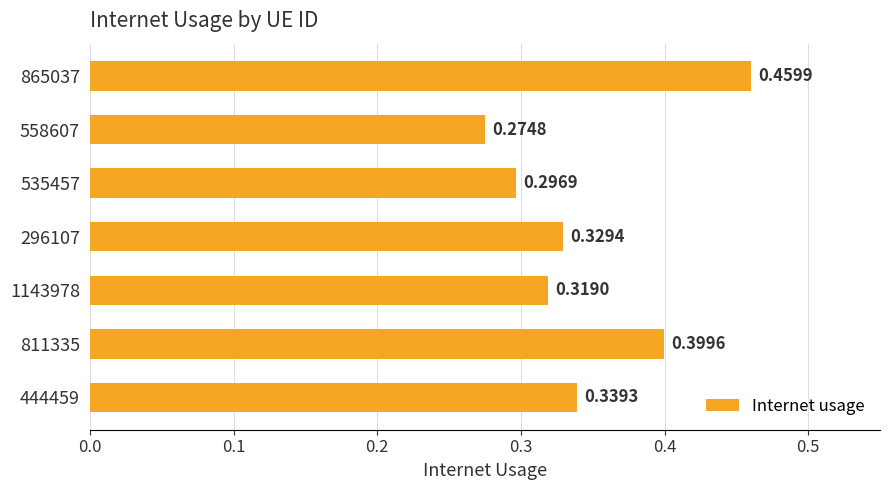

What is the sum of the values at 865037 and 296107?

0.8